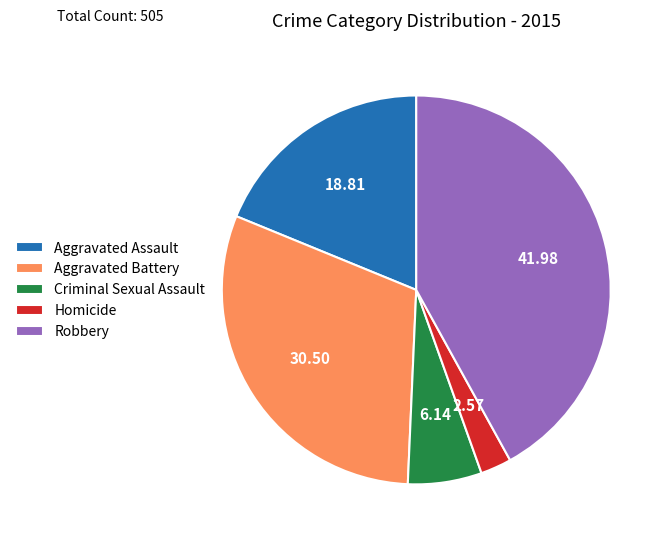

Is there any slice that represents more than half of the pie?

No